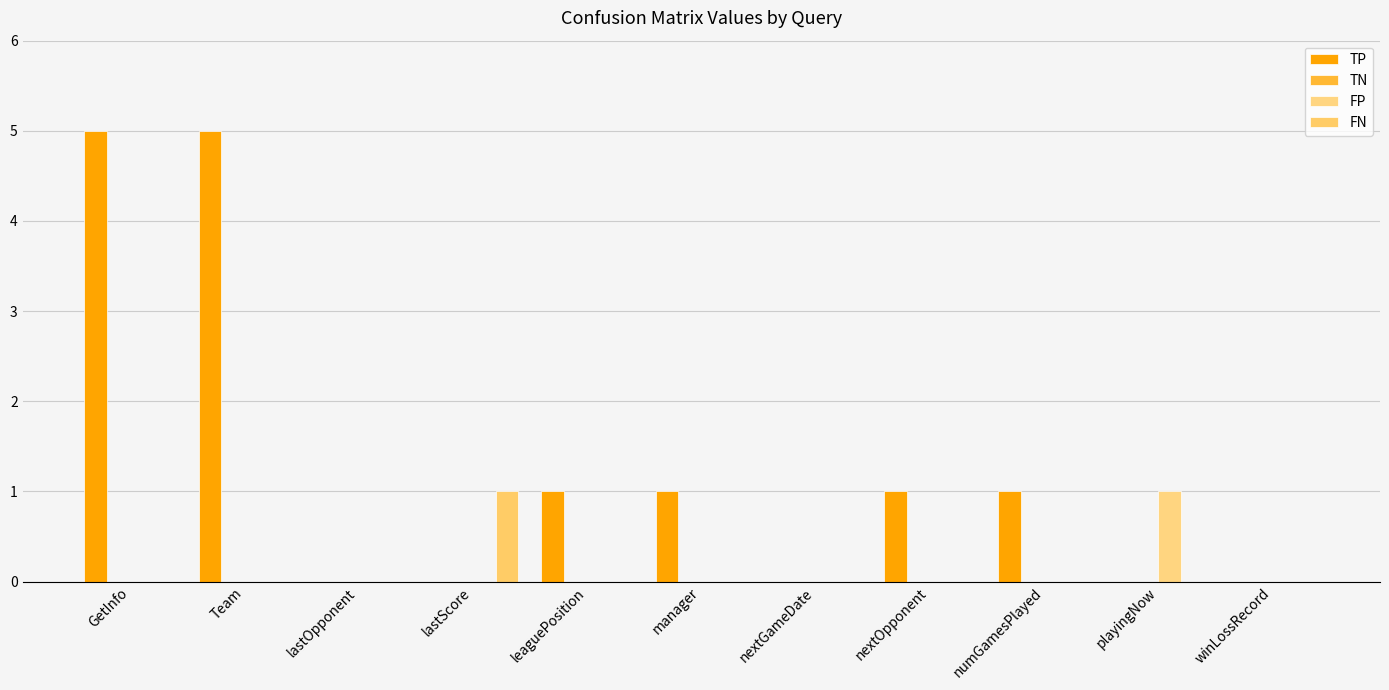

What is the value of the TP bar at the 1st from the left?

5